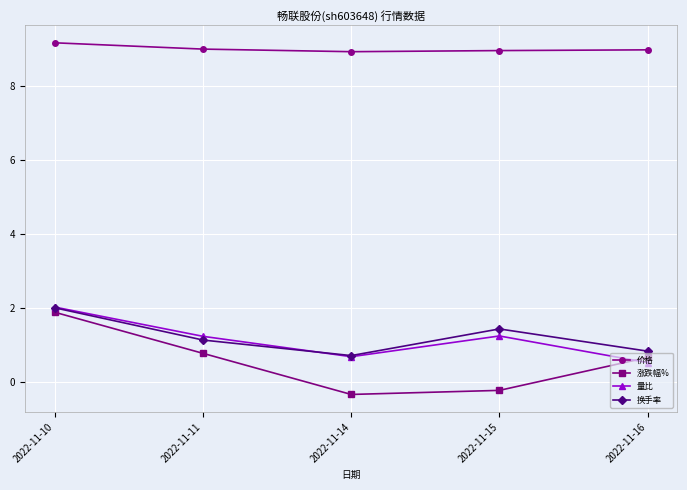

What is the sum of the 涨跌幅% values at 2022-11-16 and 2022-11-10?

2.6